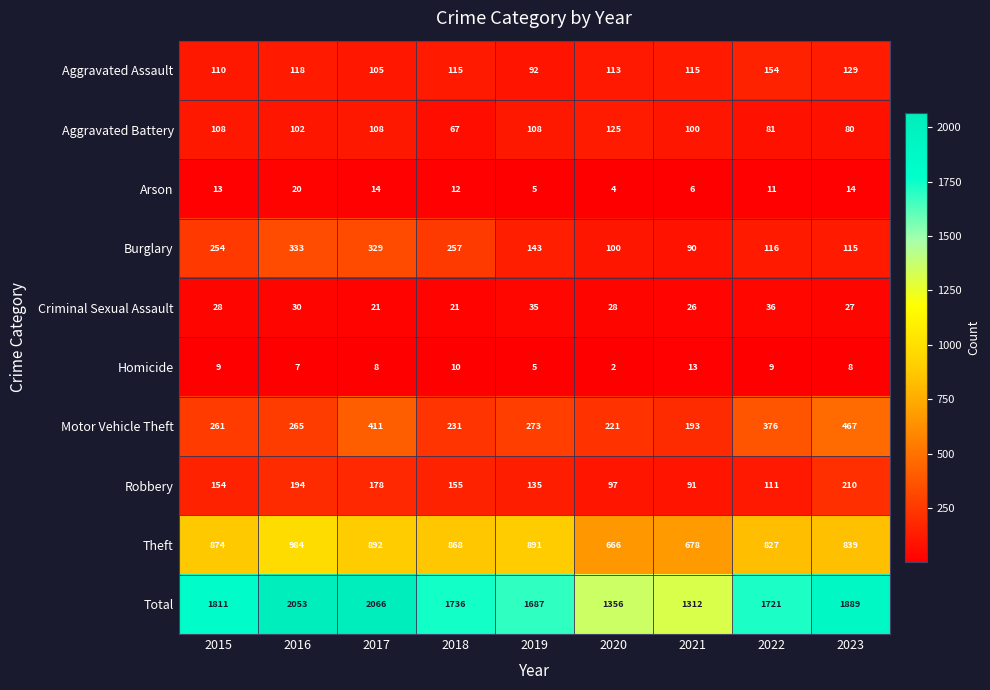

What is the spread (max minus min) of values at 2022?

1712